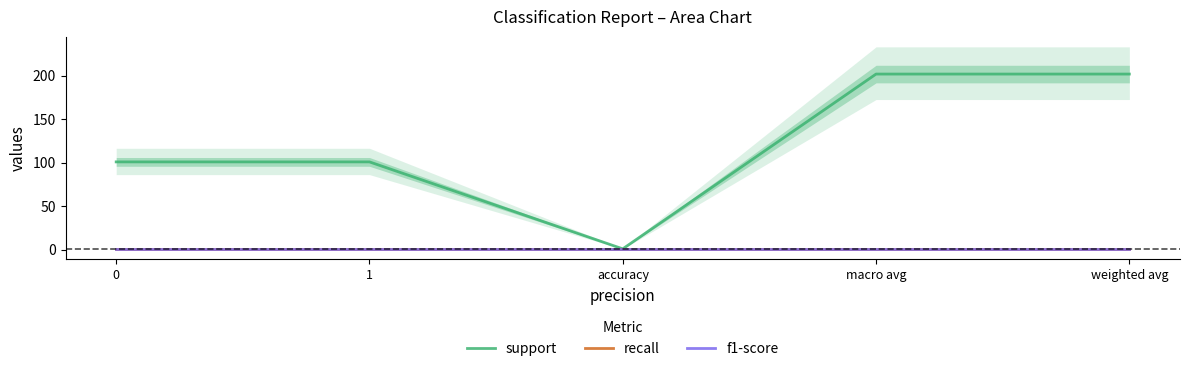

Which category has the lowest value across all series?

accuracy